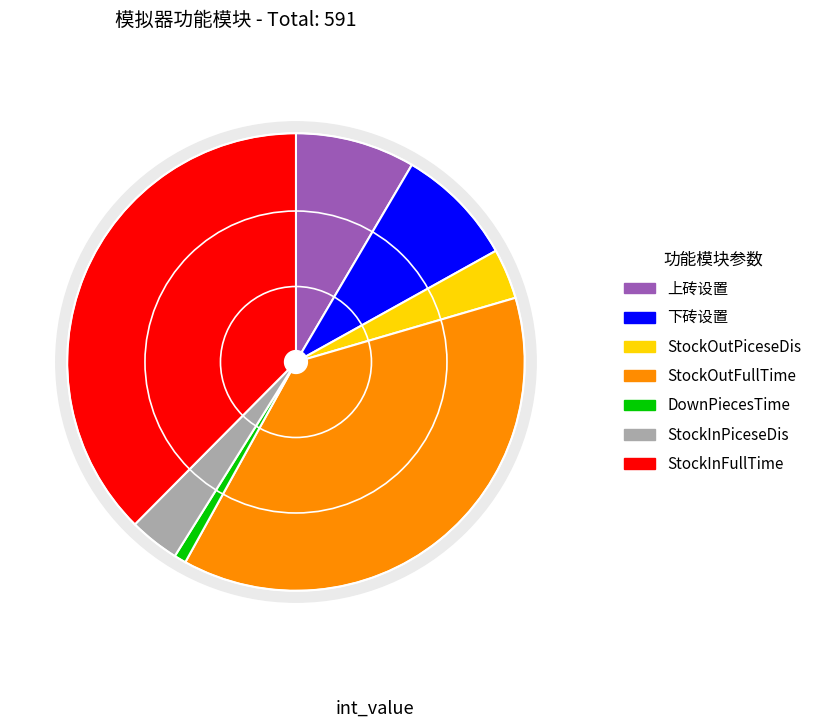

Which slice is the largest?

StockOutFullTime